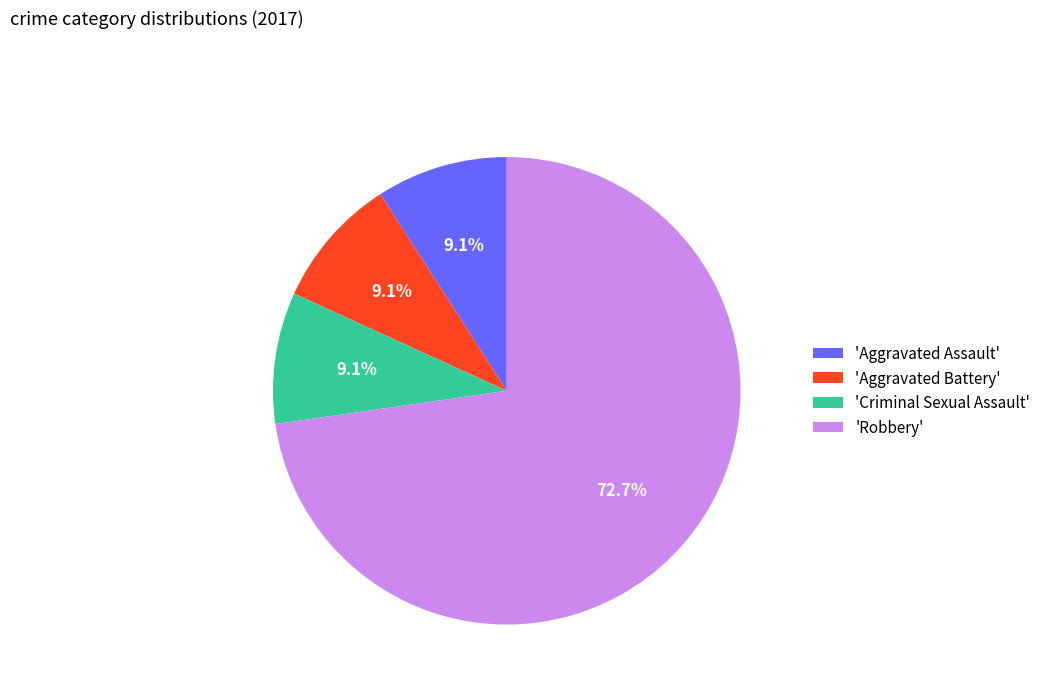

Approximately how many times larger is the value at 'Aggravated Assault' compared to 'Aggravated Battery'?

1.0